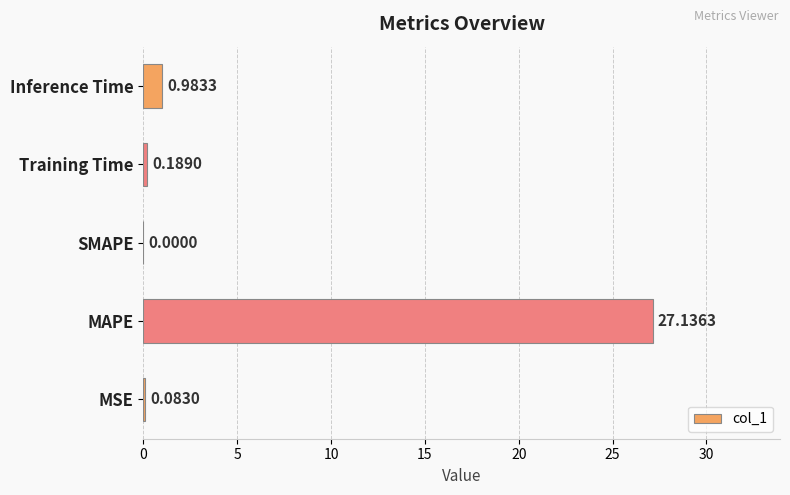

At which label is the value closest to 13?

Inference Time